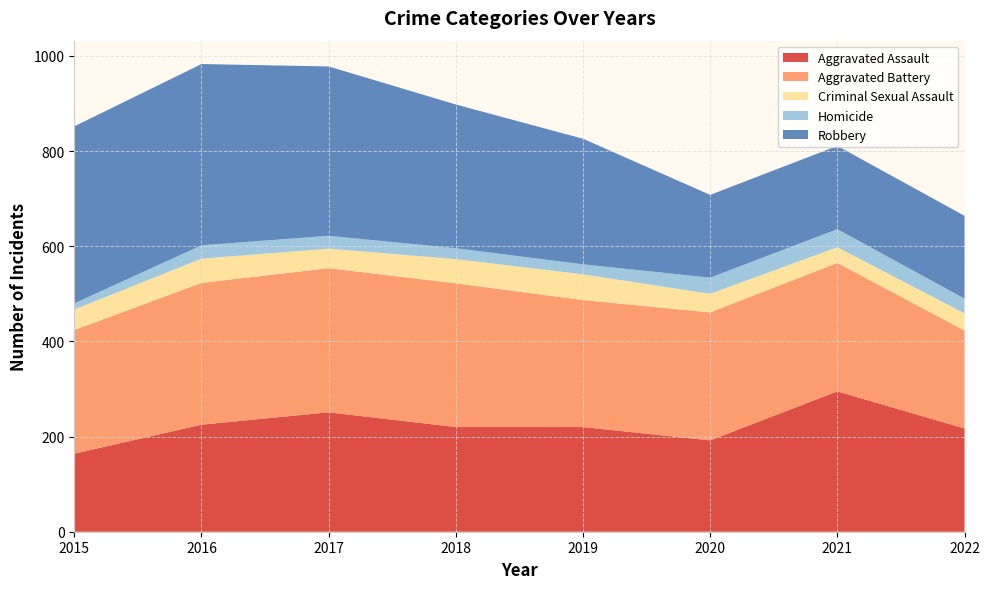

Reading right to left, extract all data points from this chart.

Aggravated Assault: 217	295	192	220	220	251	225	164
Aggravated Battery: 206	270	269	267	302	303	298	260
Criminal Sexual Assault: 36	33	39	54	51	41	51	43
Homicide: 31	38	34	21	23	27	28	13
Robbery: 174	175	174	264	302	356	381	372